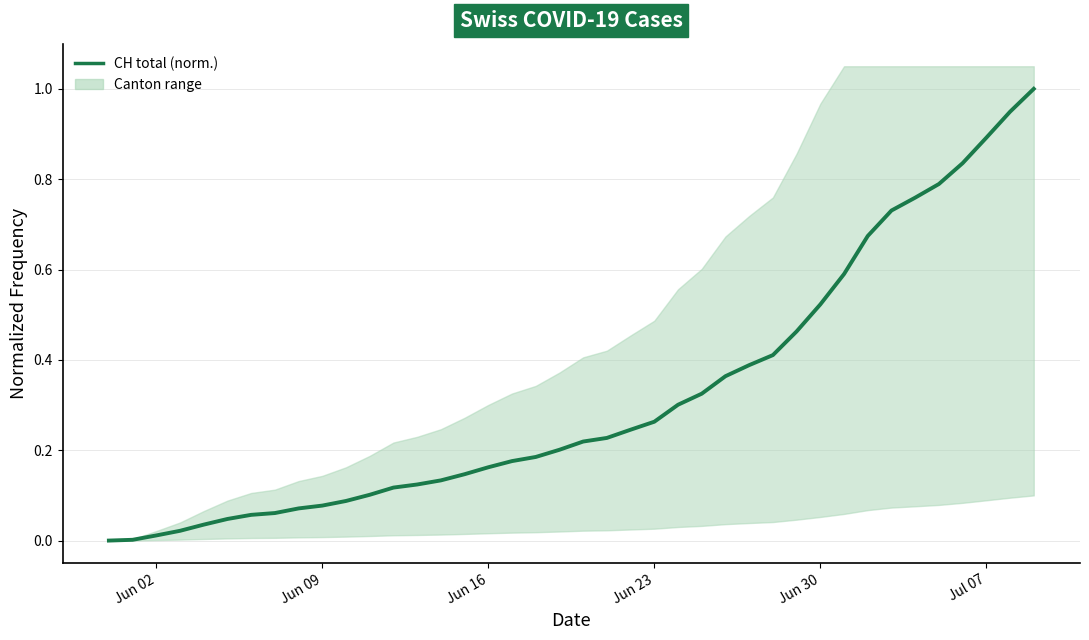

Reading left to right, transcribe all the data shown in this chart.

0.0	0.0	0.0	0.0	0.0	0.0	0.1	0.1	0.1	0.1	0.1	0.1	0.1	0.1	0.1	0.1	0.2	0.2	0.2	0.2	0.2	0.2	0.2	0.3	0.3	0.3	0.4	0.4	0.4	0.5	0.5	0.6	0.7	0.7	0.8	0.8	0.8	0.9	0.9	1.0